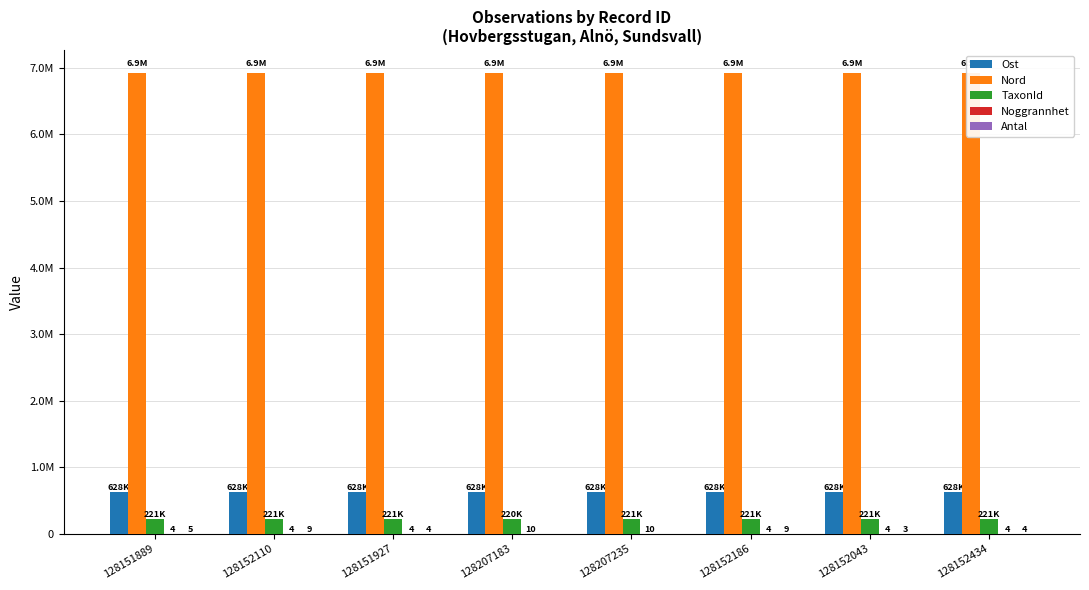

At 128207183, list the series in order from largest to smallest.

Nord, Ost, TaxonId, Noggrannhet, Antal